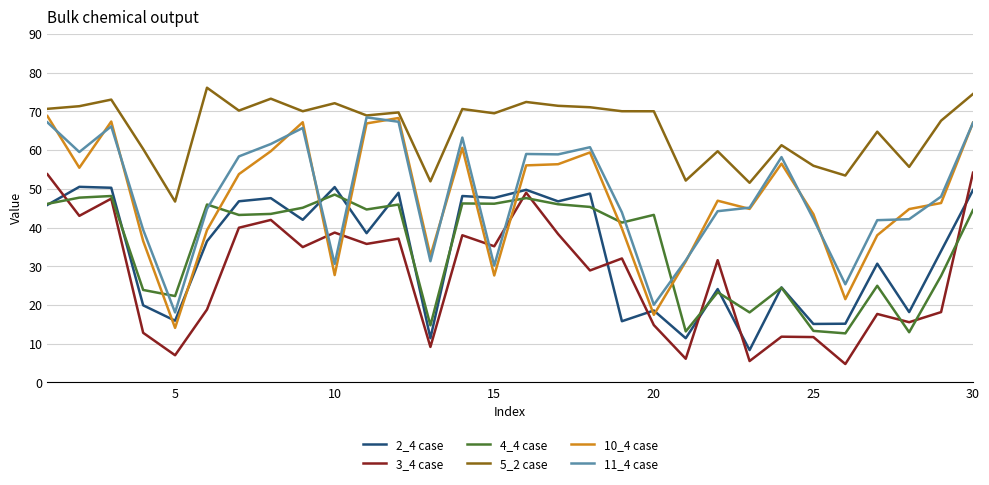

Which series has the largest total across all categories?

5_2 case